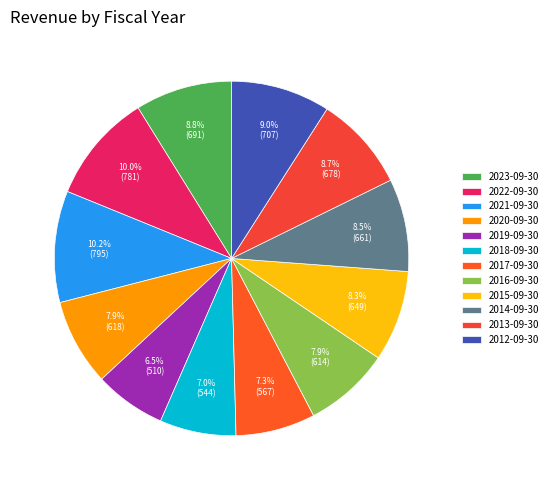

Which category has the smallest portion of the pie?

2019-09-30